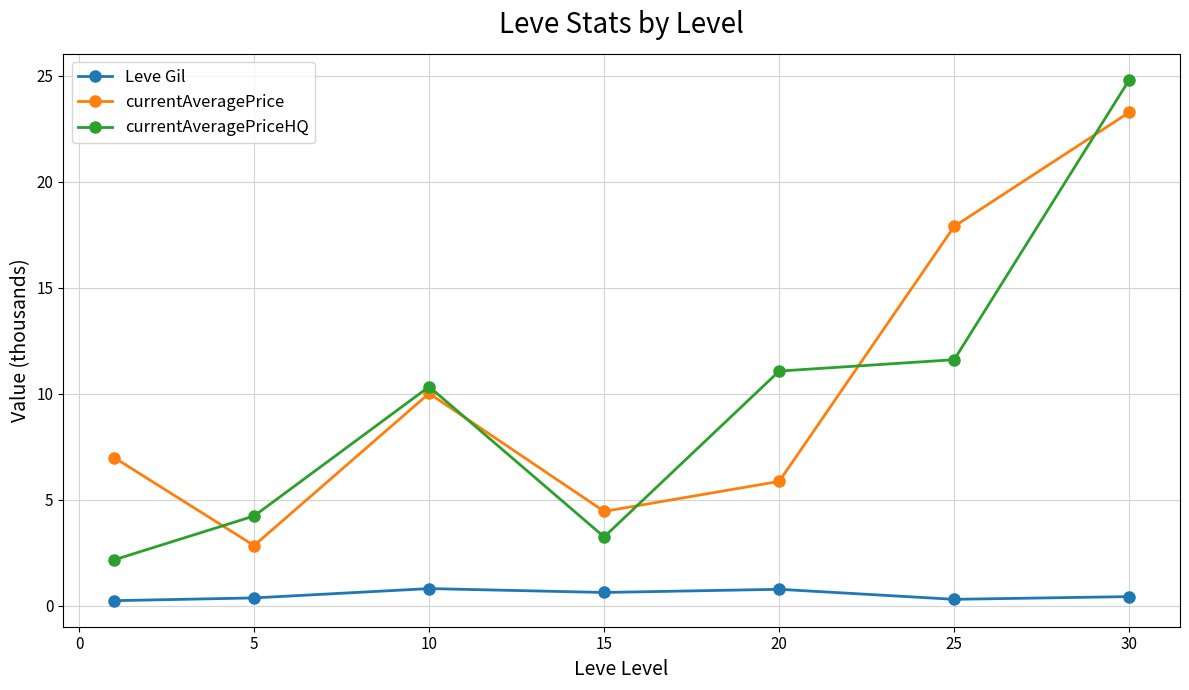

List the series in order of their peak value, lowest first.

Leve Gil, currentAveragePrice, currentAveragePriceHQ